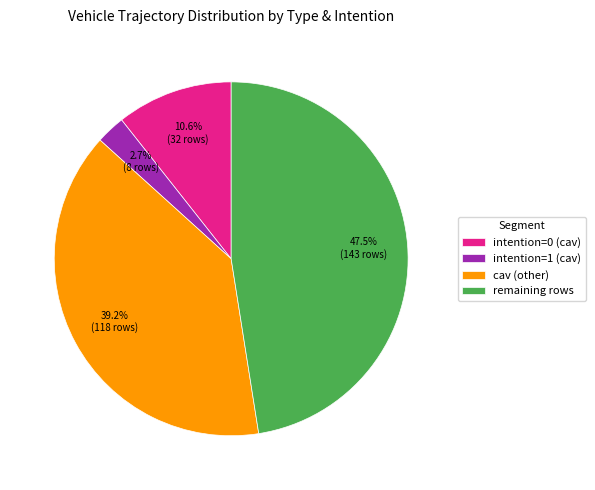

Does any single category account for the majority?

No